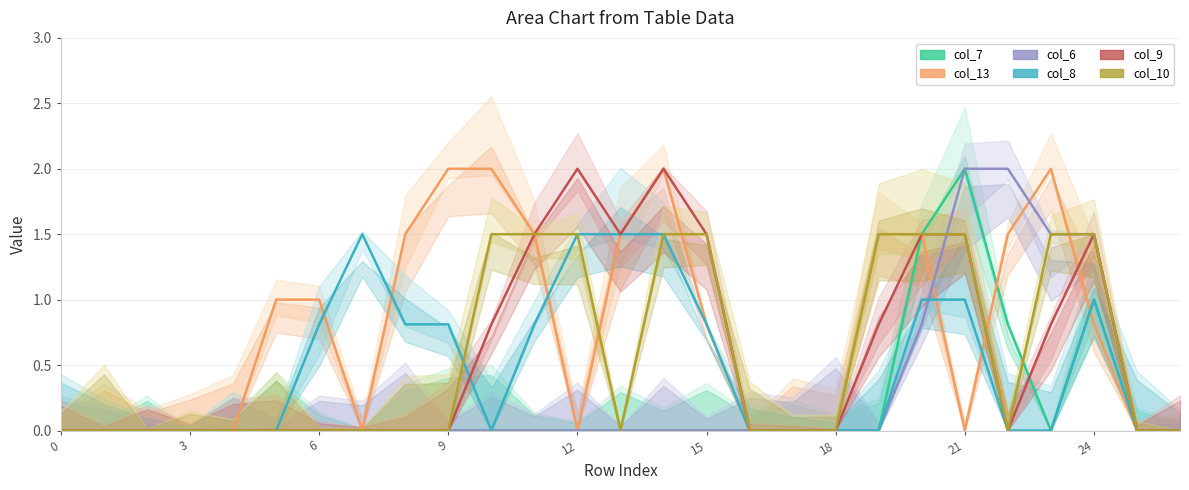

What is the sum of all col_7 values?

5.3